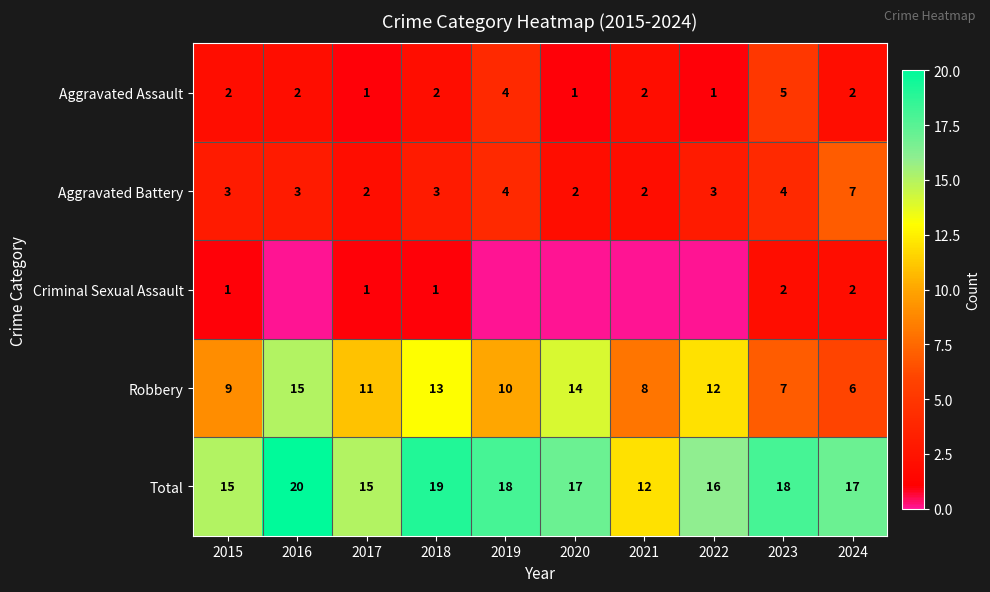

What is the maximum value shown in the chart?

20